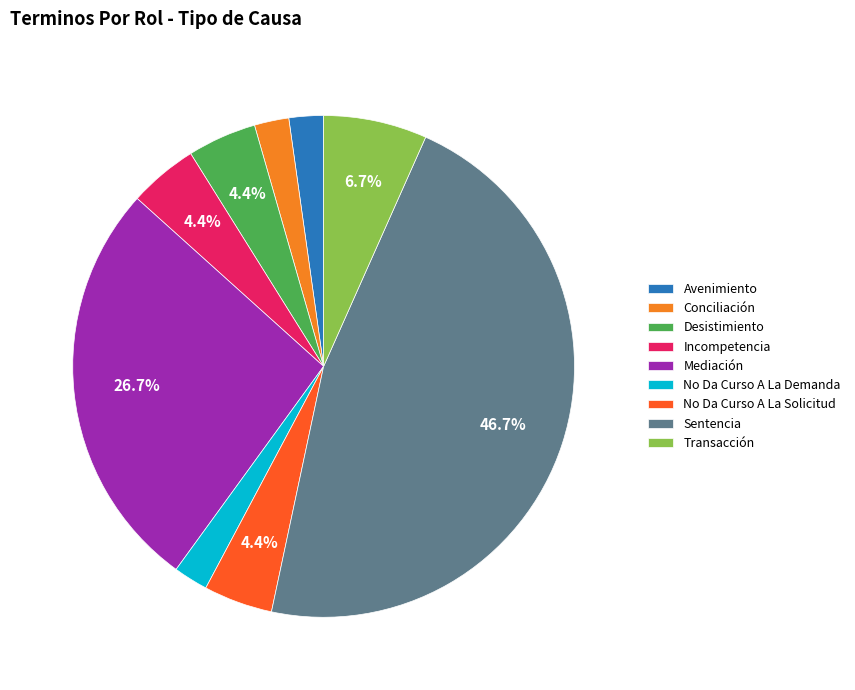

The No Da Curso A La Solicitud slice represents 10% of the pie. True or false?

False